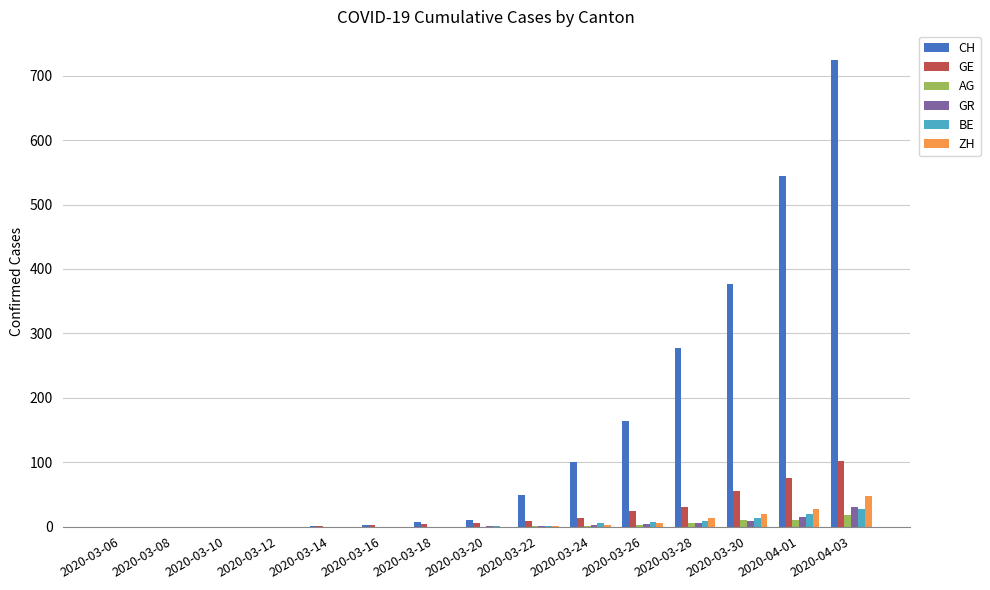

What is the average value of the AG series?

3